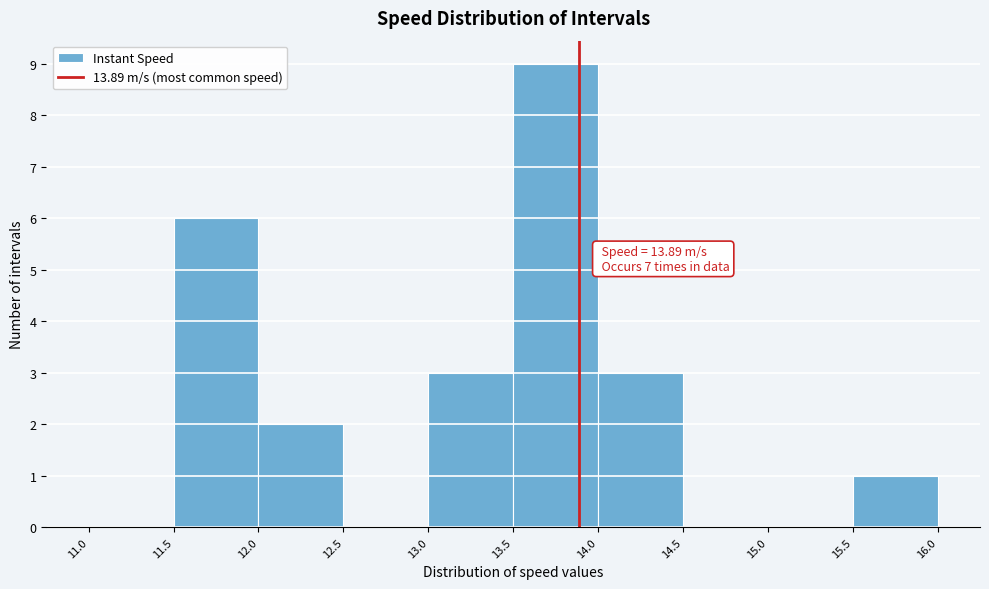

Which range on the x-axis has the tallest bar?

13.5 to 14.0